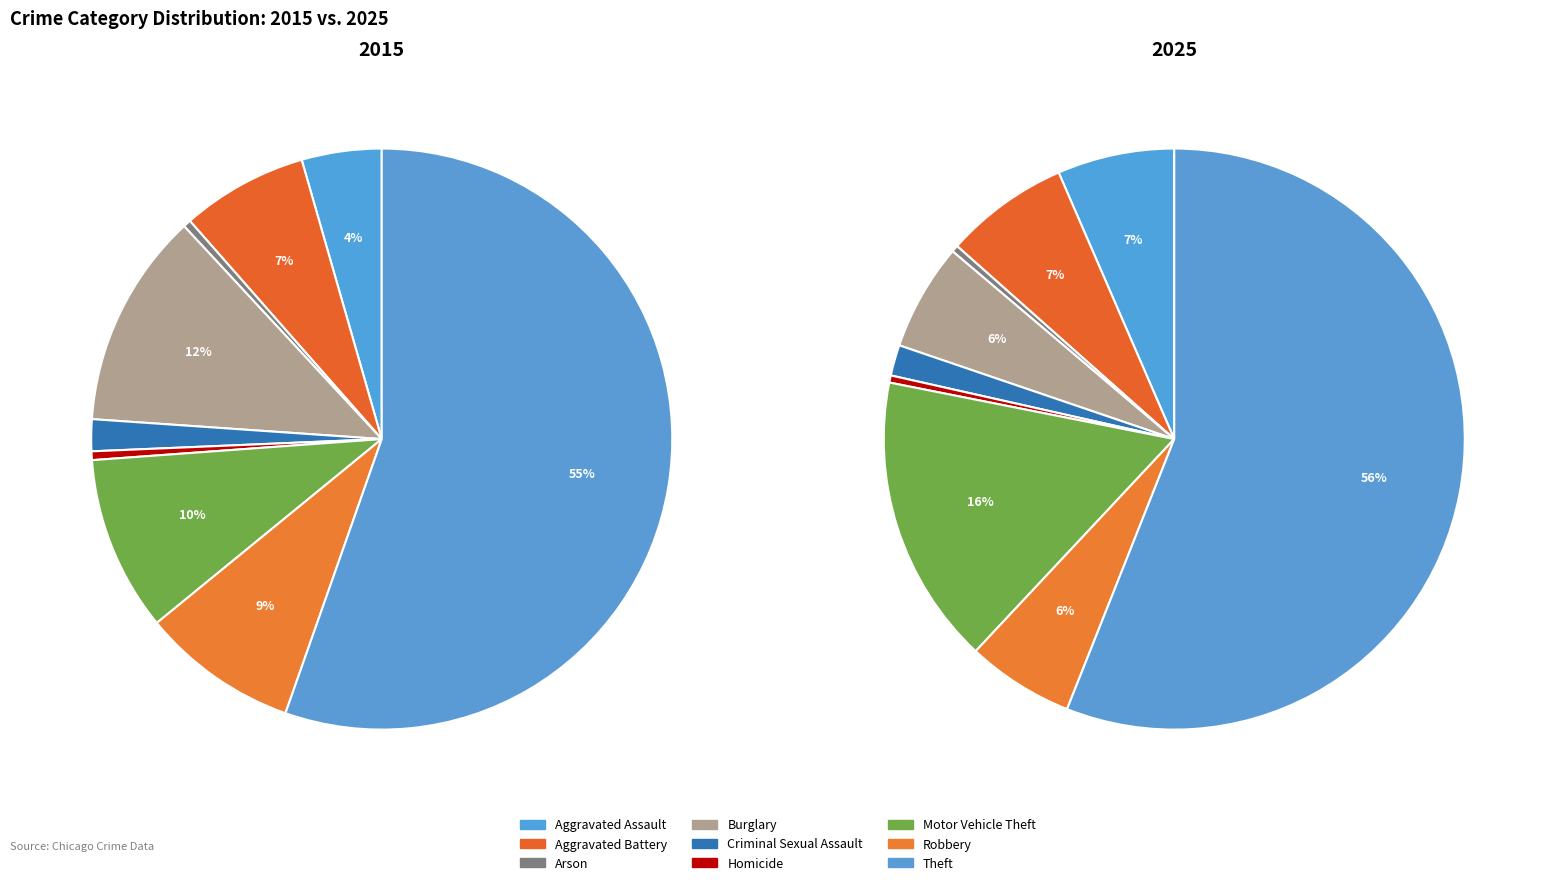

To the nearest percent, what is the difference between the largest and smallest slice percentages?

56%